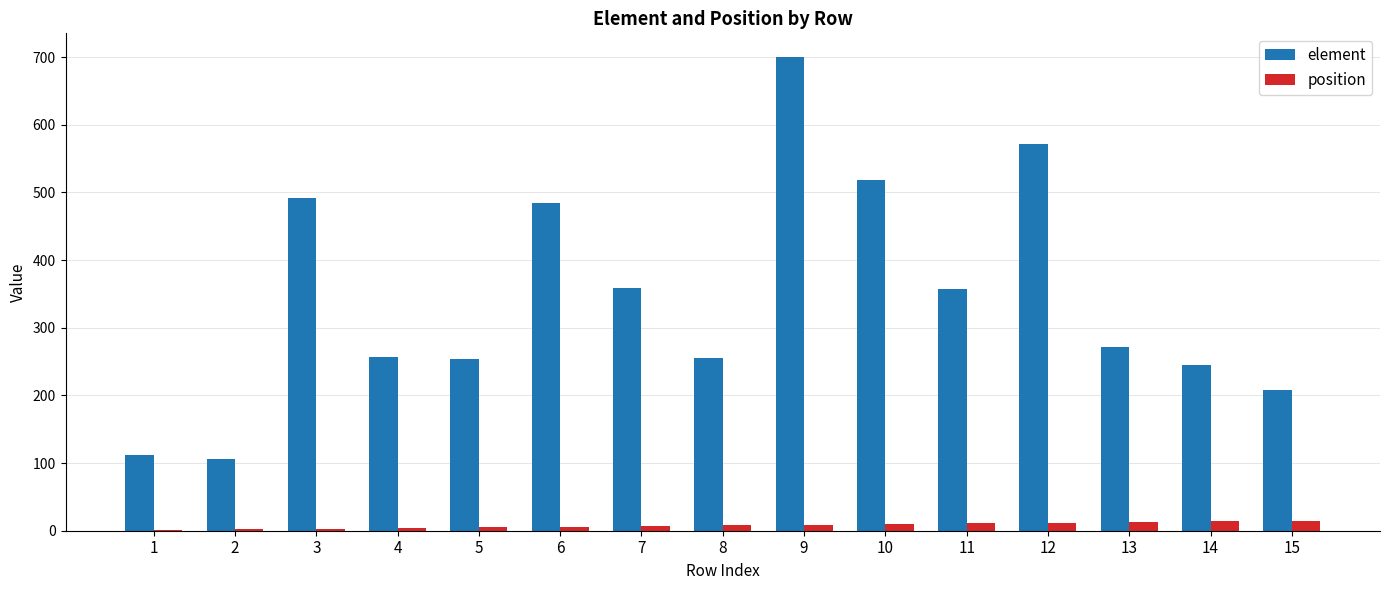

True or false: element has a value of 256 at 6.

False